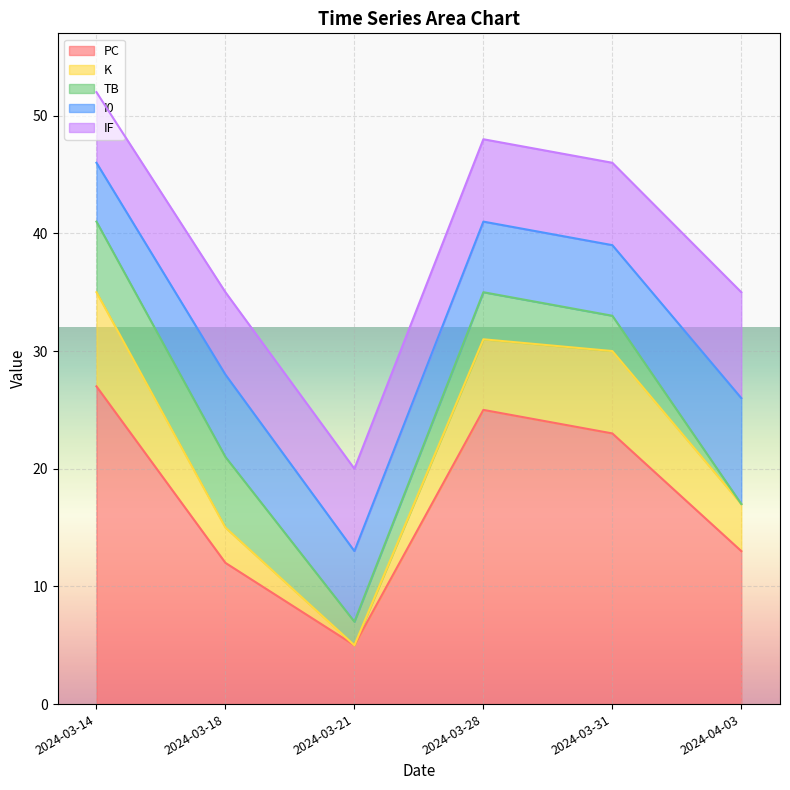

What is the maximum value shown in the chart?

27